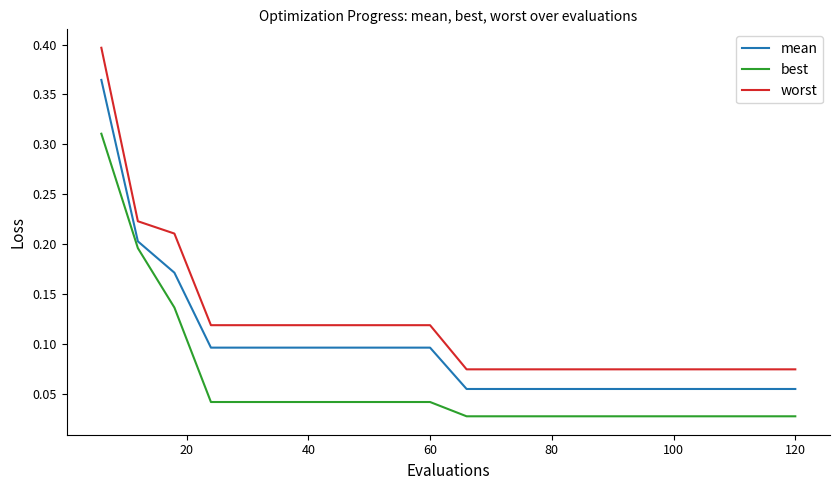

Which series has the largest total across all categories?

worst